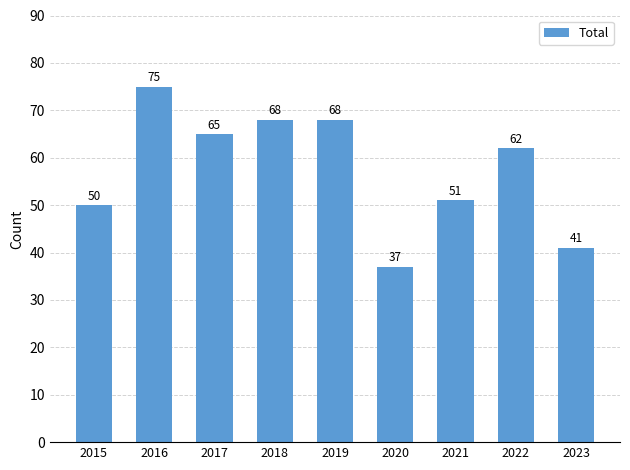

What value does the data have at 2021?

51